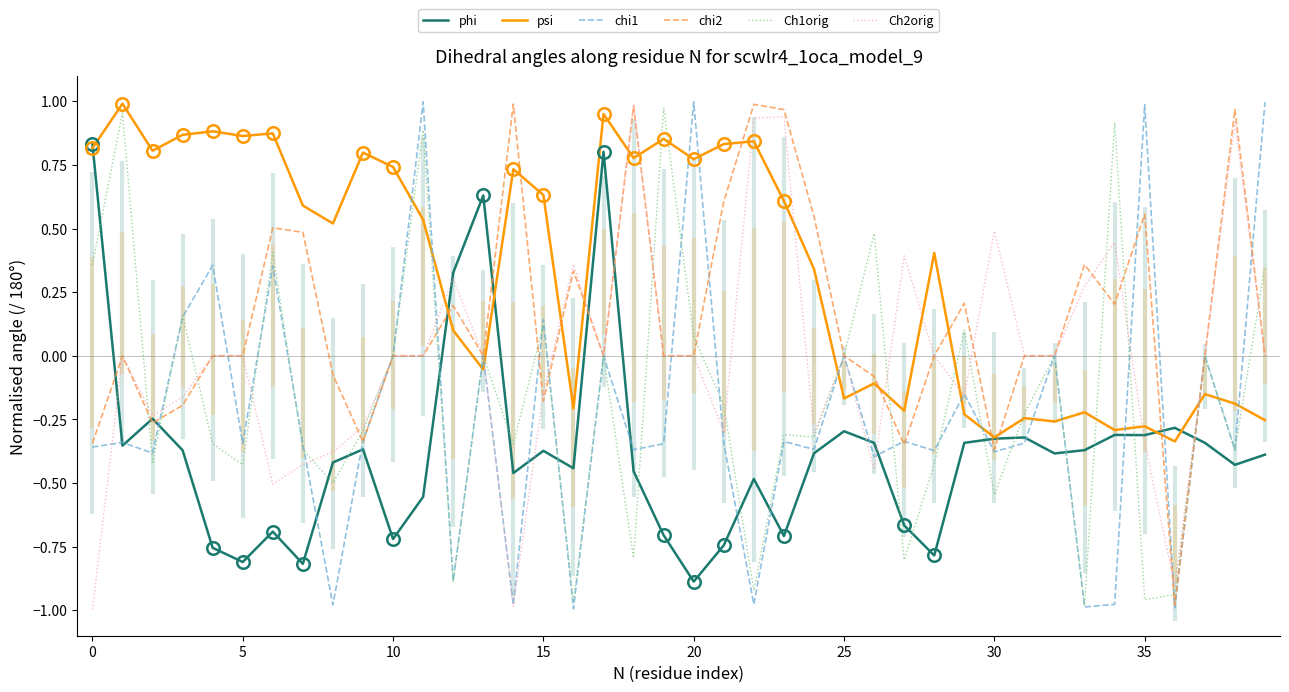

What is the label of the 30th point from the left?

29